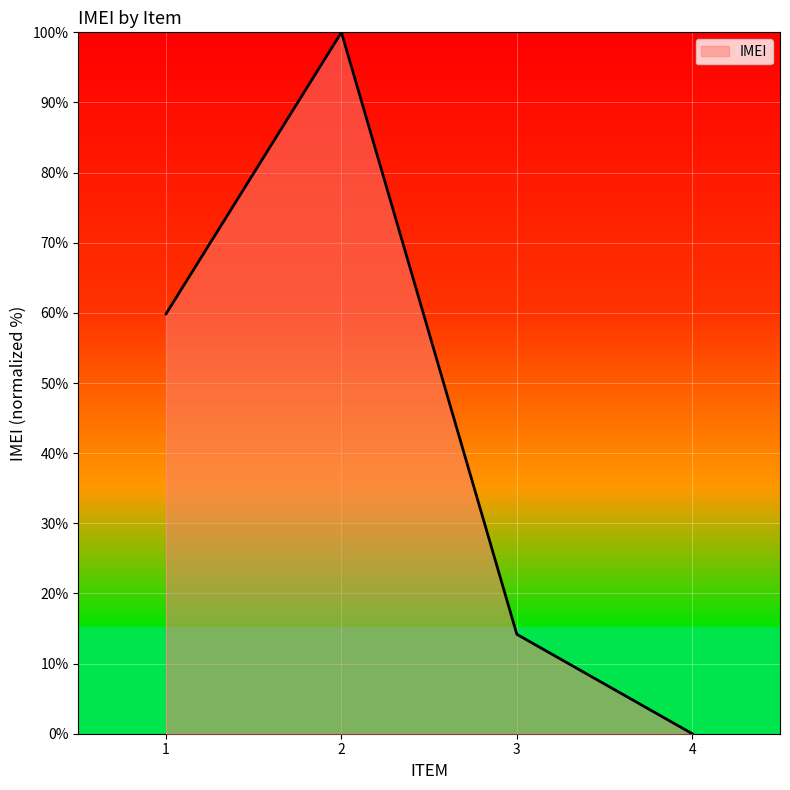

How many positive values are there?

3